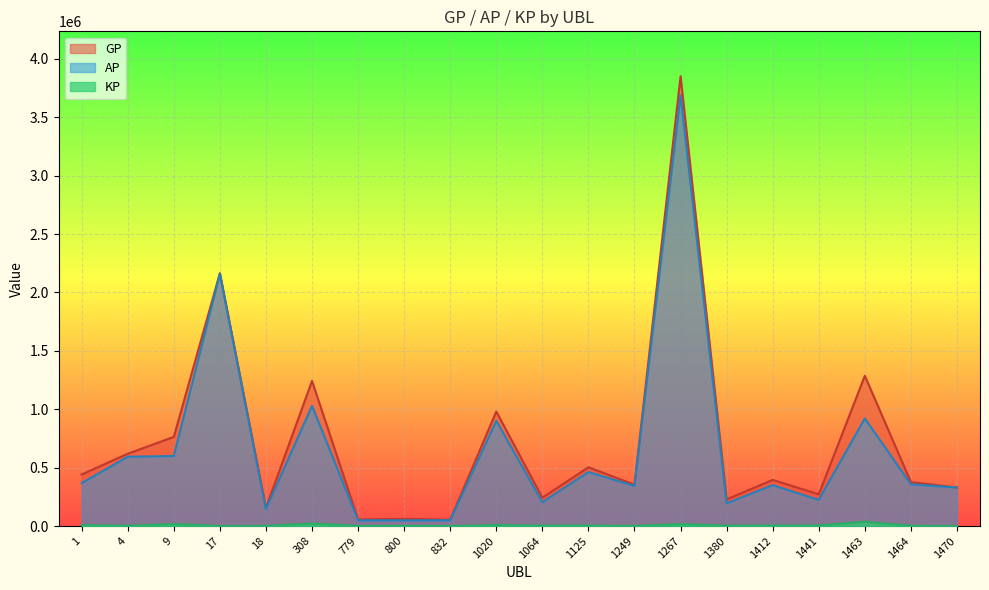

The value of KP at 18 is 288.8. True or false?

False